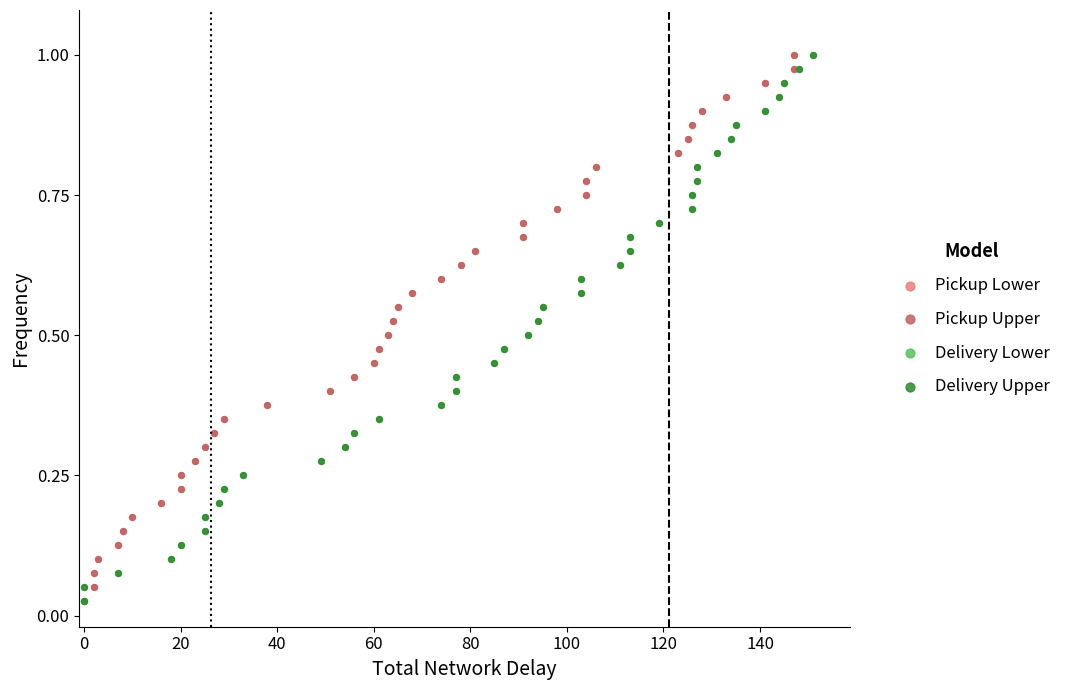

Which series has the largest Y range (max minus min)?

Pickup Lower